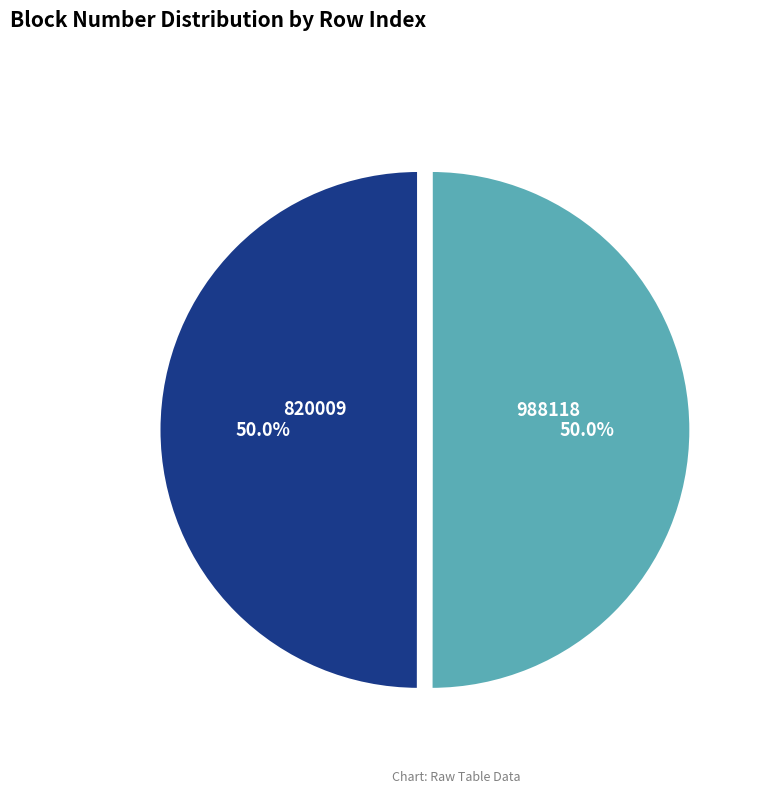

True or false: 988118 accounts for 50% of the total.

True